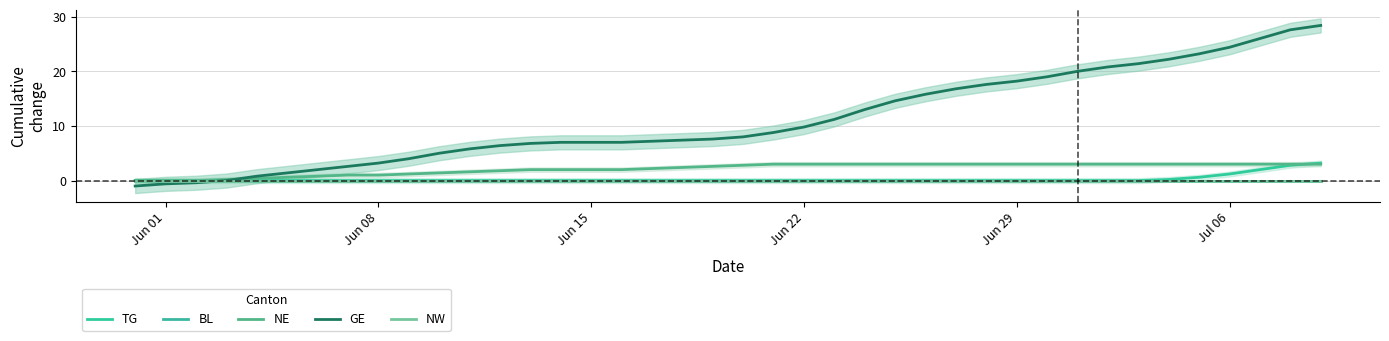

True or false: TG has a value of -1.2 at 25.

False